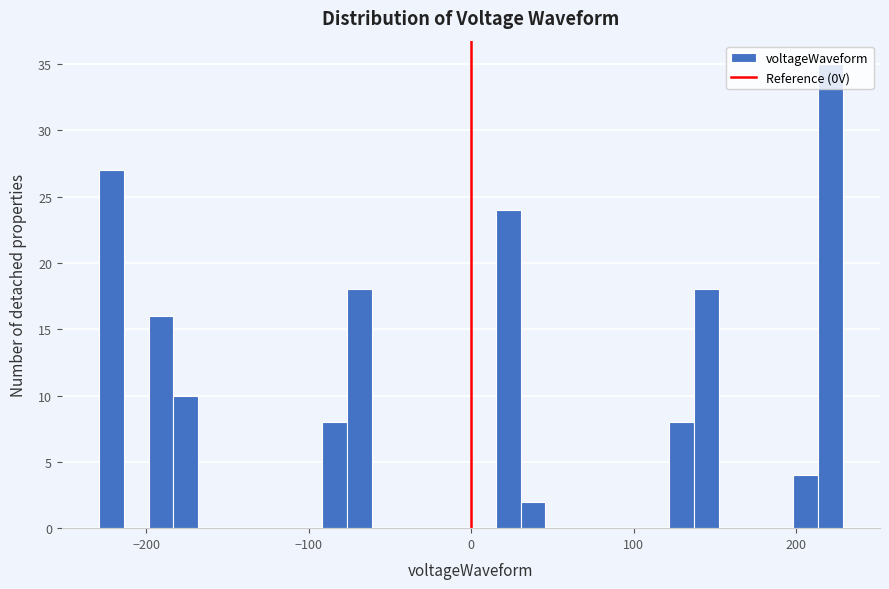

Read against the x-axis, roughly where is the centre of the tallest bar?

220